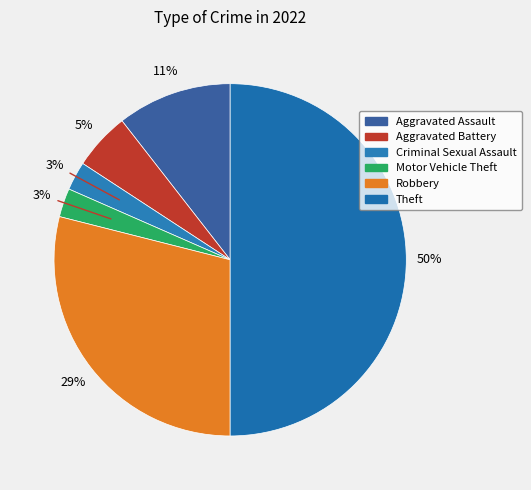

How many segments does this pie chart have?

6